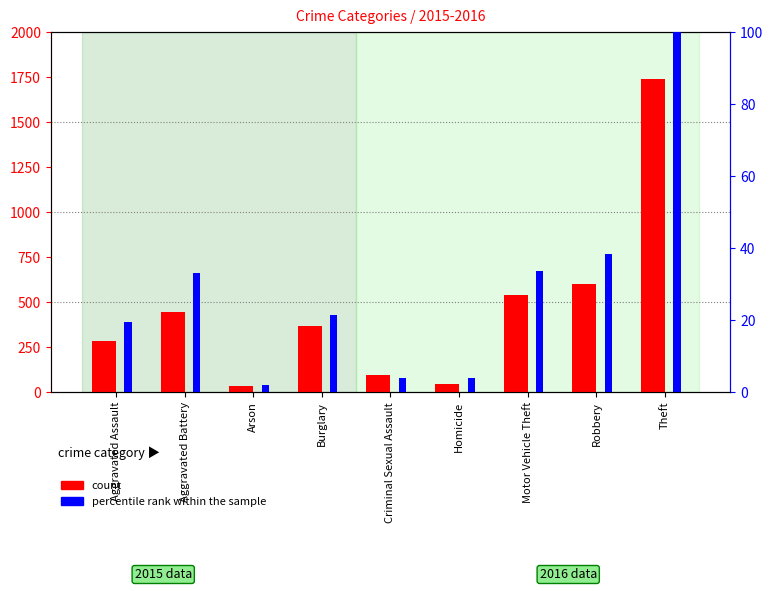

What is the difference between the highest and lowest values at Motor Vehicle Theft?

507.3